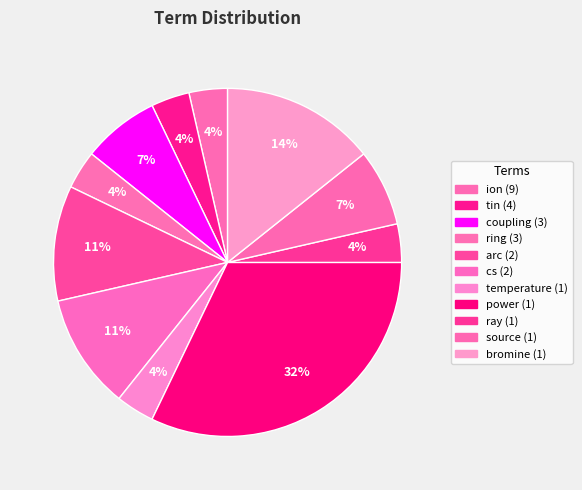

Count the number of slices in the pie.

11